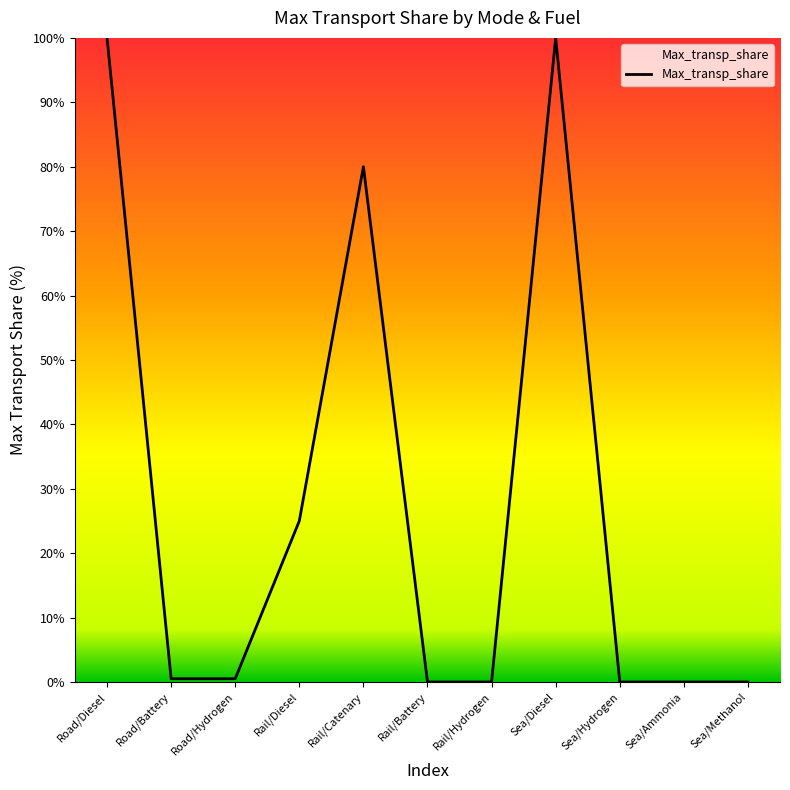

True or false: the data shows 0.0 at Sea/Ammonia.

True